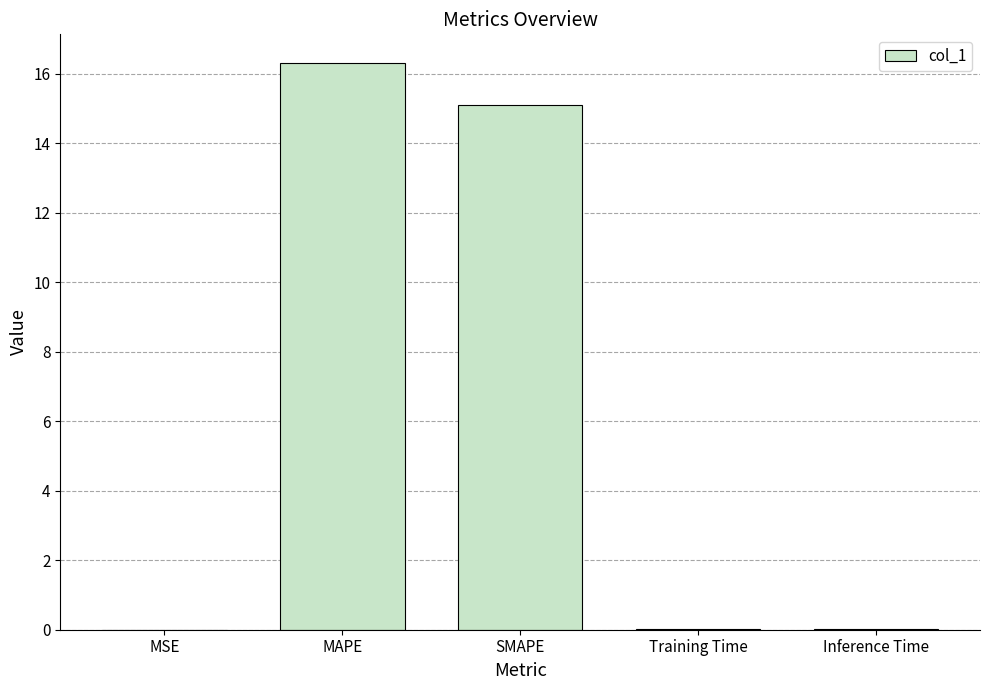

What is the greatest value displayed?

16.3